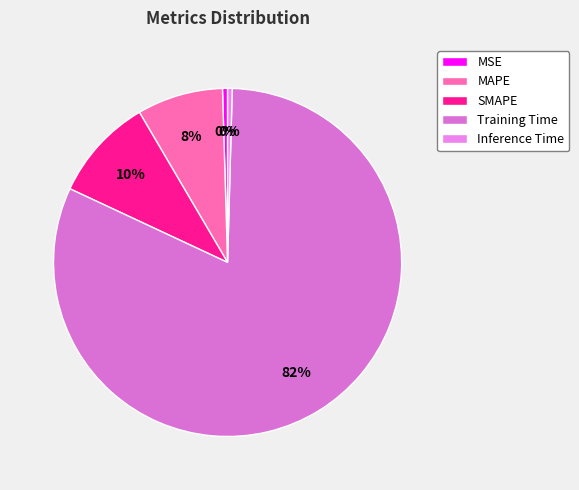

How many segments does this pie chart have?

5